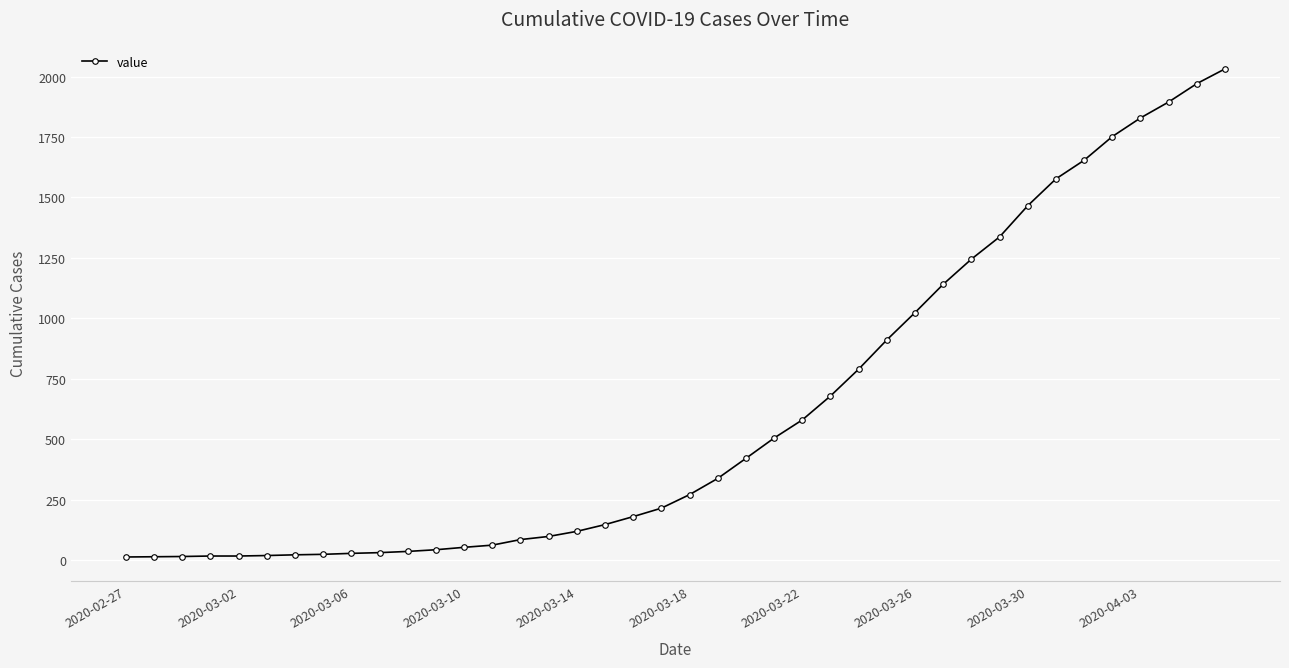

What is the difference between the second highest and second lowest values?

1957